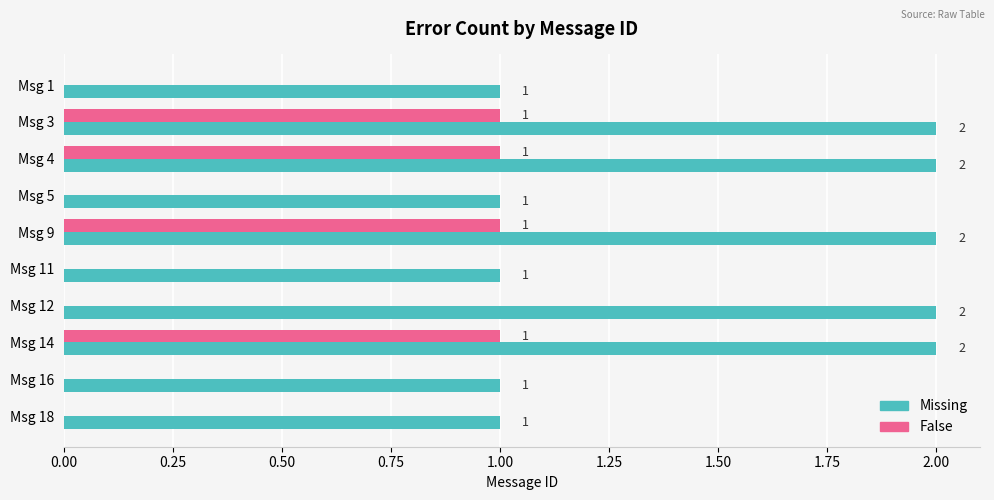

Is the value of Missing at Msg 4 greater than the value of False at Msg 5?

Yes